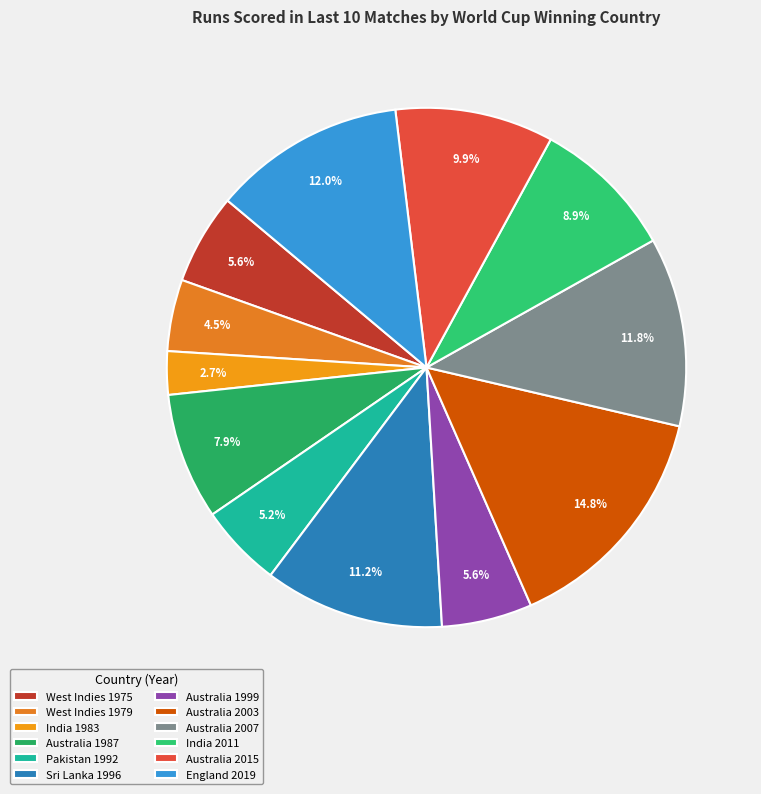

What is the total percentage of Australia 2015 and Sri Lanka 1996?

21.1%